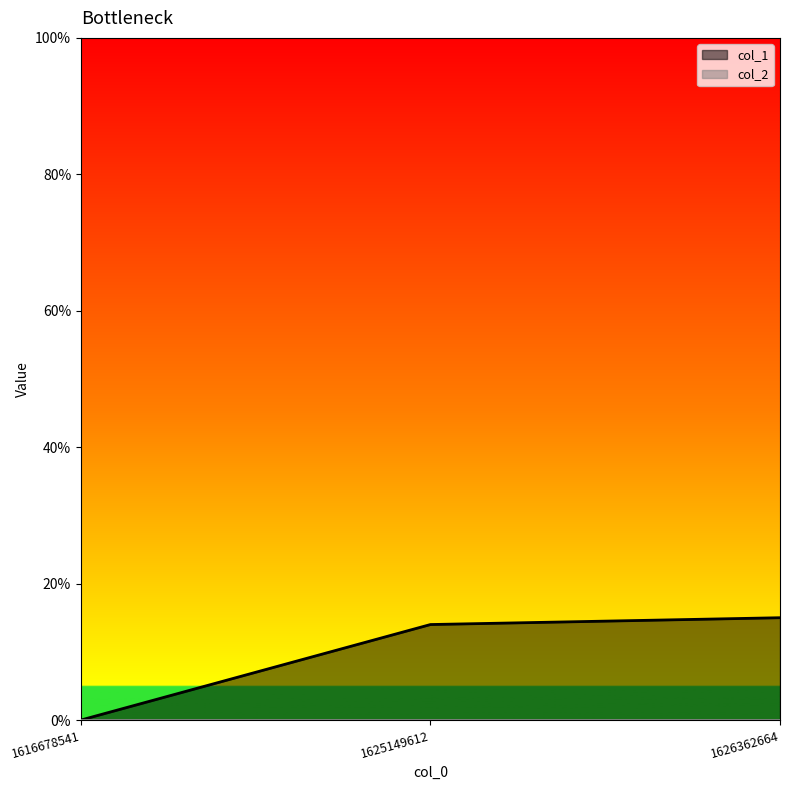

At which label does the data first exceed 14?

1626362664